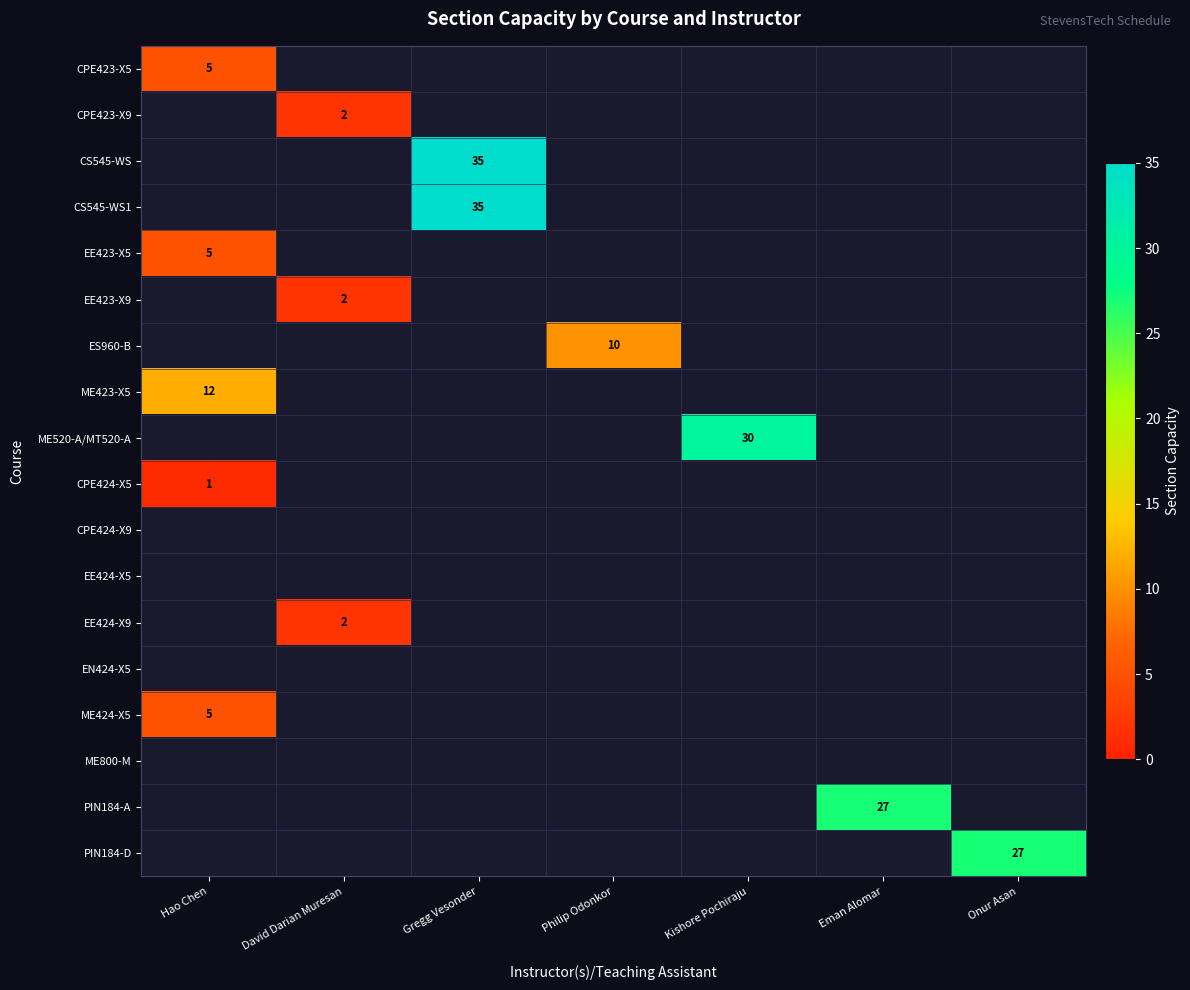

Is it true that CS545-WS1 equals 35 at Gregg Vesonder?

True